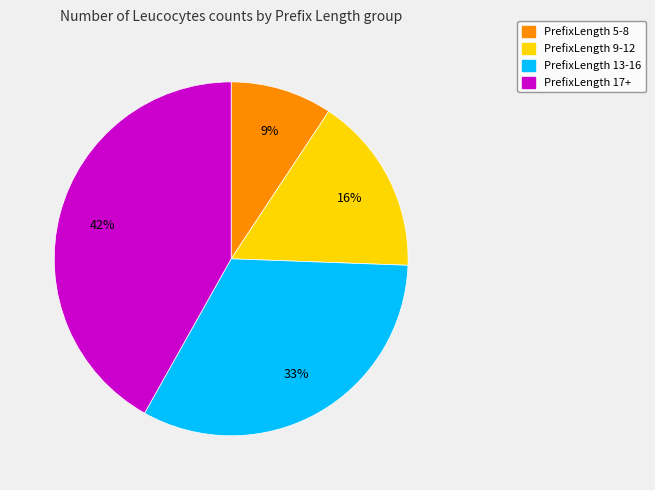

To the nearest percent, what is the difference between the largest and smallest slice percentages?

33%